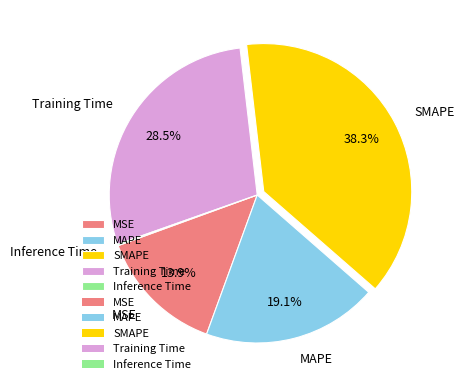

The MAPE slice represents 19% of the pie. True or false?

True